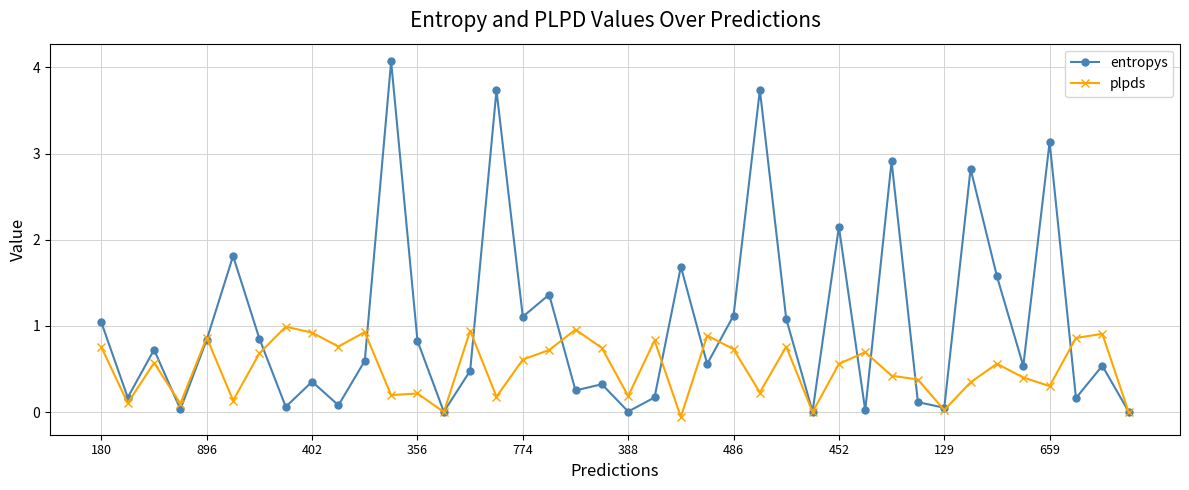

Which series has the largest range (max minus min)?

entropys